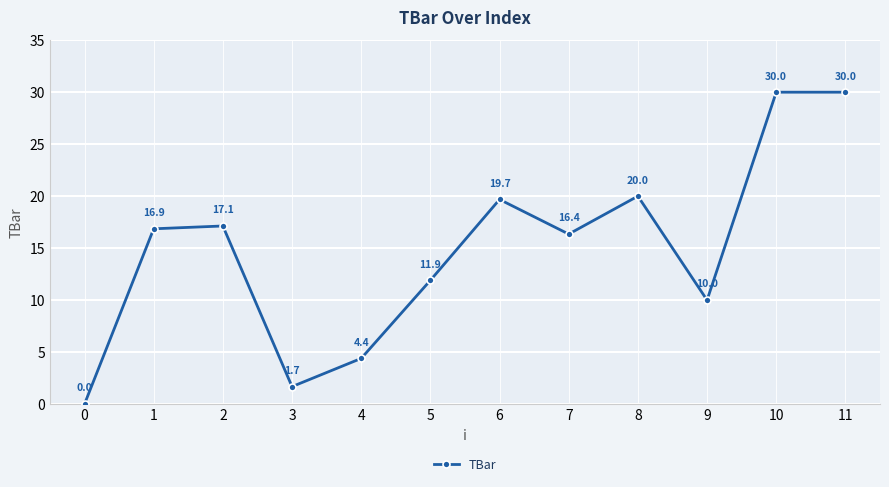

What is the ratio of the value at 8 to the value at 10?

0.7